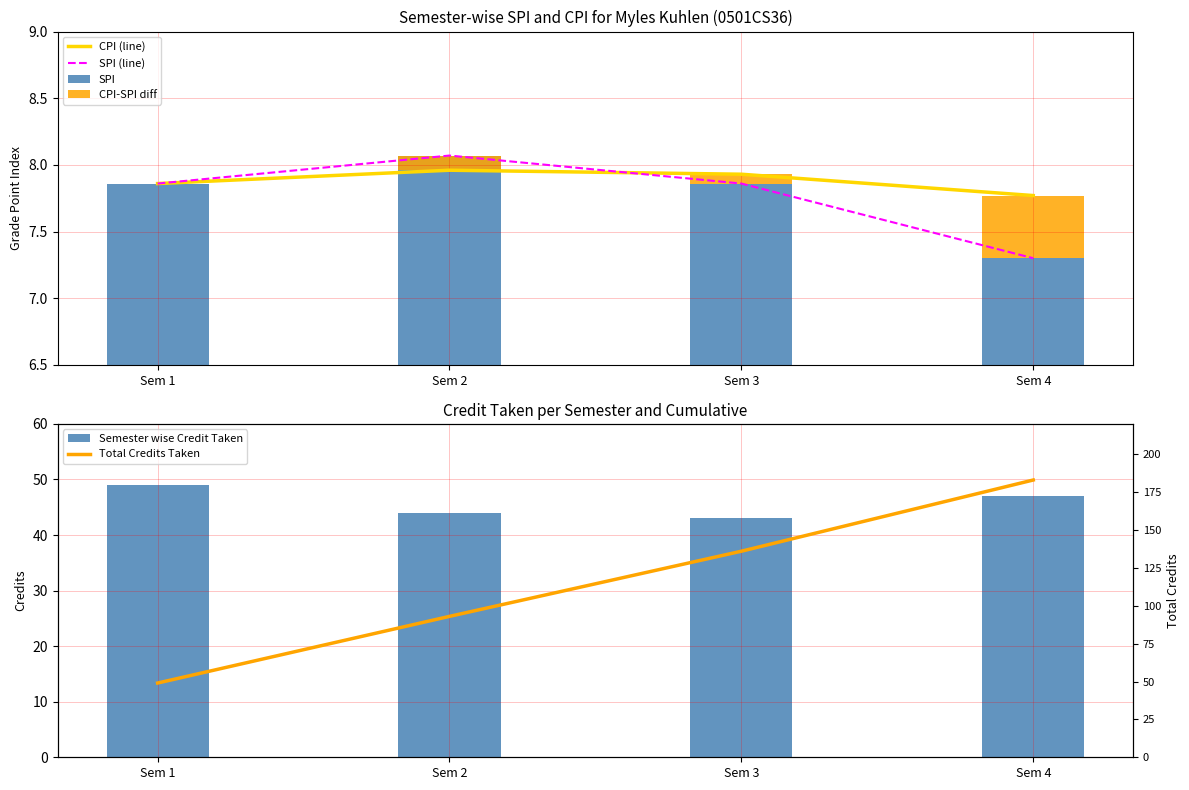

What is the lowest value of the SPI (line) series?

7.3